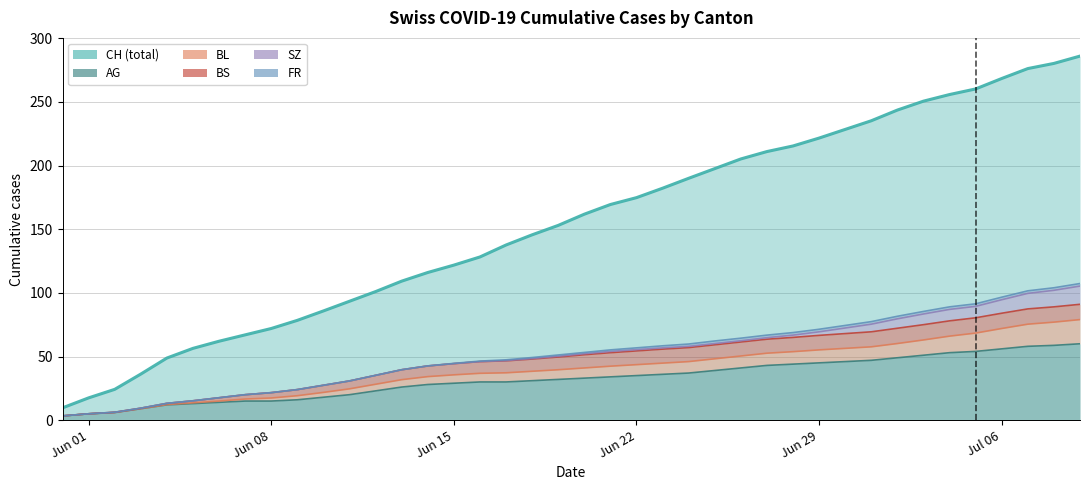

What are all the series names shown in the legend?

AG, BL, BS, SZ, FR, CH (total)